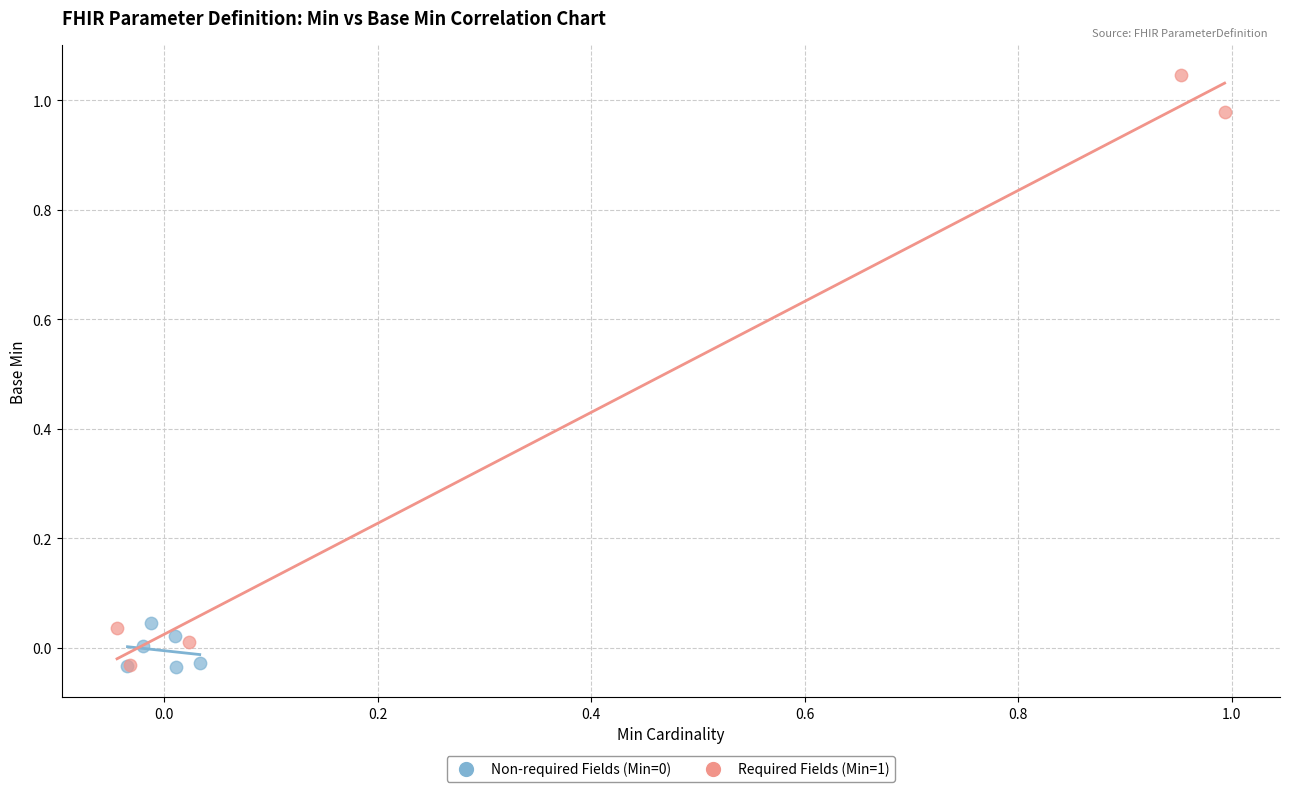

Which series reaches the maximum Y coordinate?

Required Fields (Min=1)